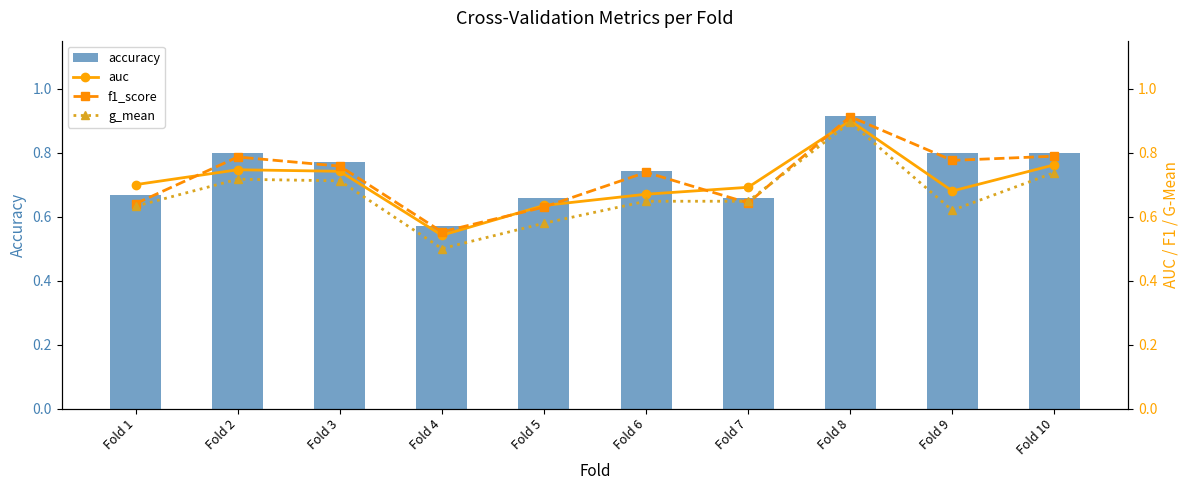

Which has a higher value, Fold 10 or Fold 3?

Fold 10